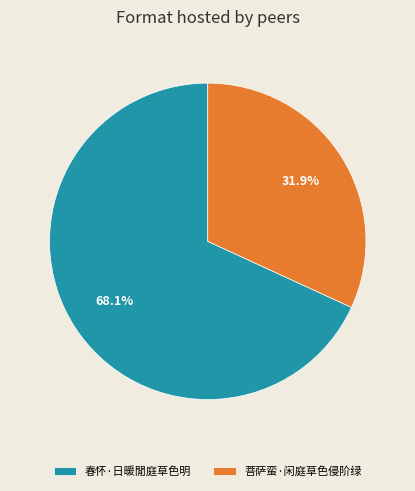

Count the number of slices in the pie.

2